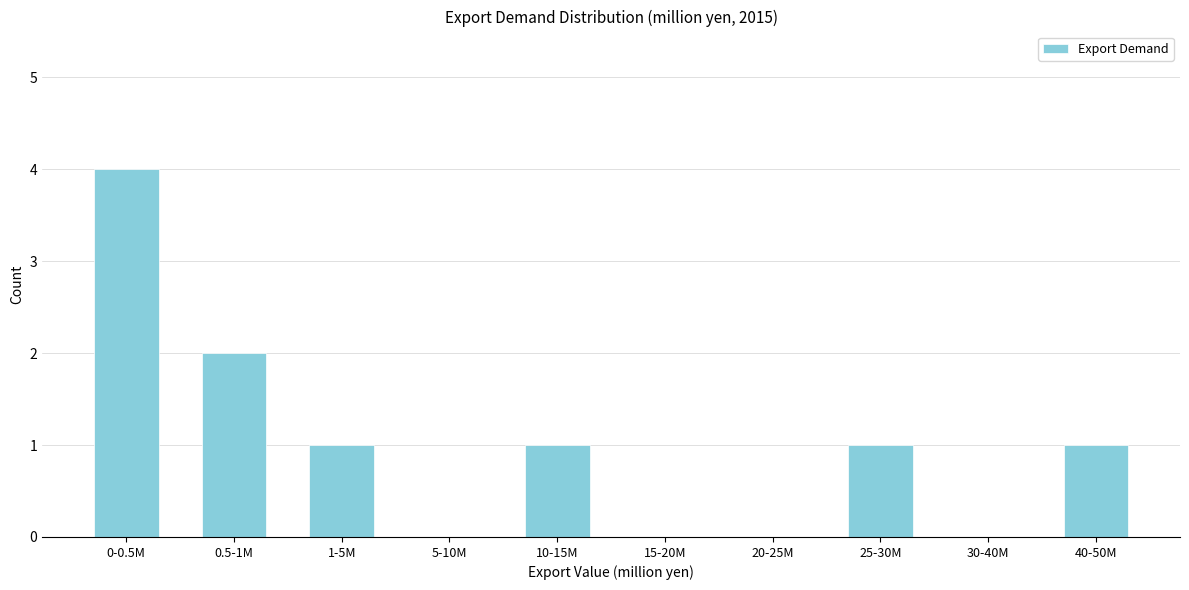

Reading left to right, transcribe all the data shown in this chart.

0-0.5M=4	0.5-1M=2	1-5M=1	5-10M=0	10-15M=1	15-20M=0	20-25M=0	25-30M=1	30-40M=0	40-50M=1